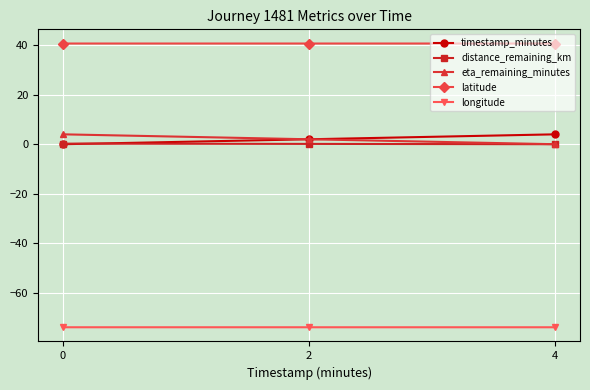

What is the highest value of the eta_remaining_minutes series?

4.0